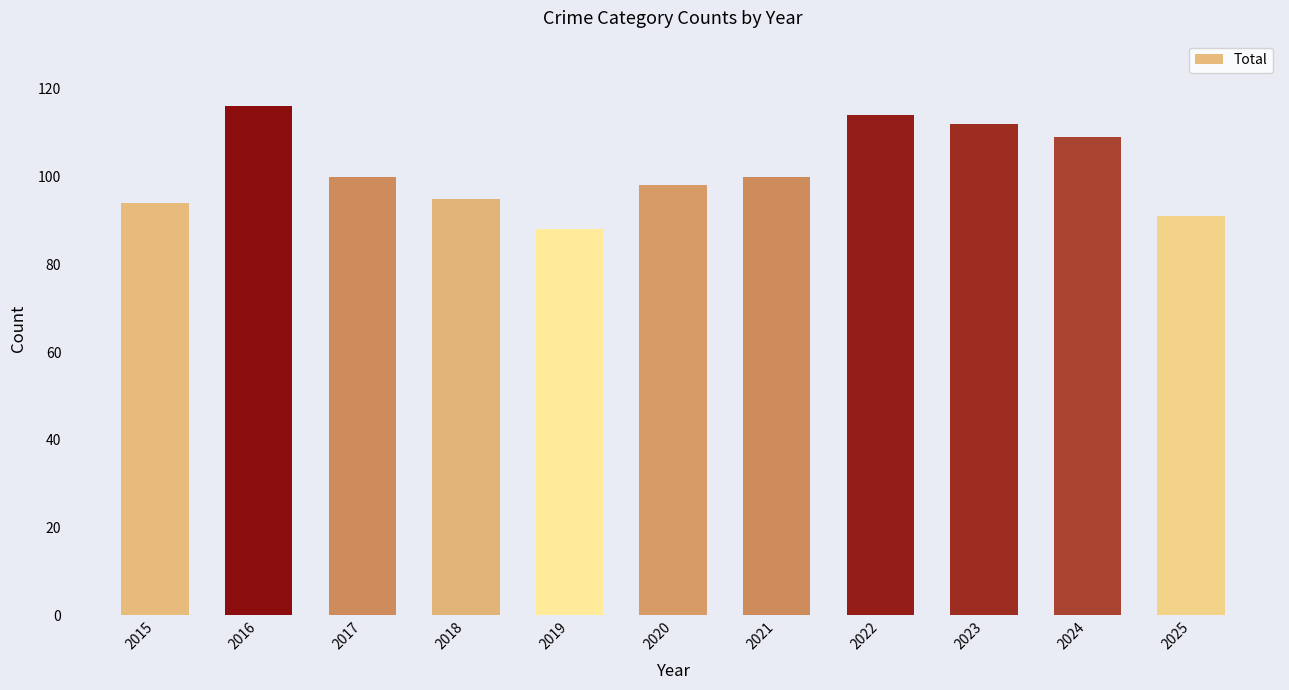

How many data points are less than 100?

5